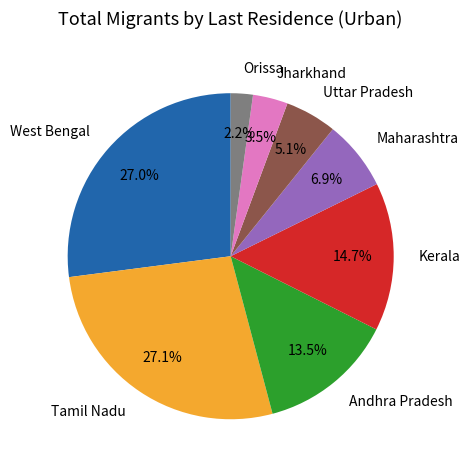

How many slices are in this pie chart?

8